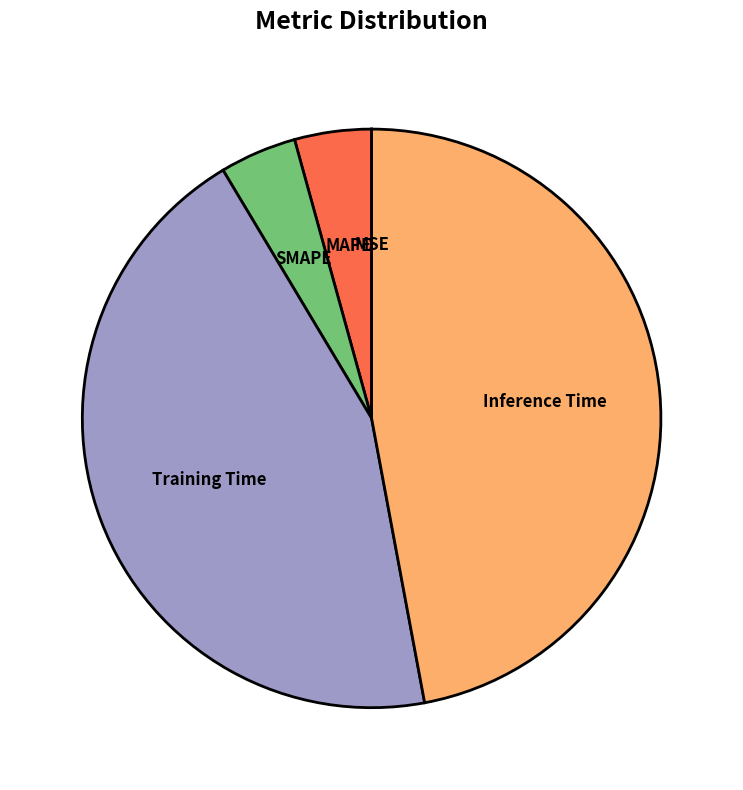

The MAPE slice represents 19% of the pie. True or false?

False